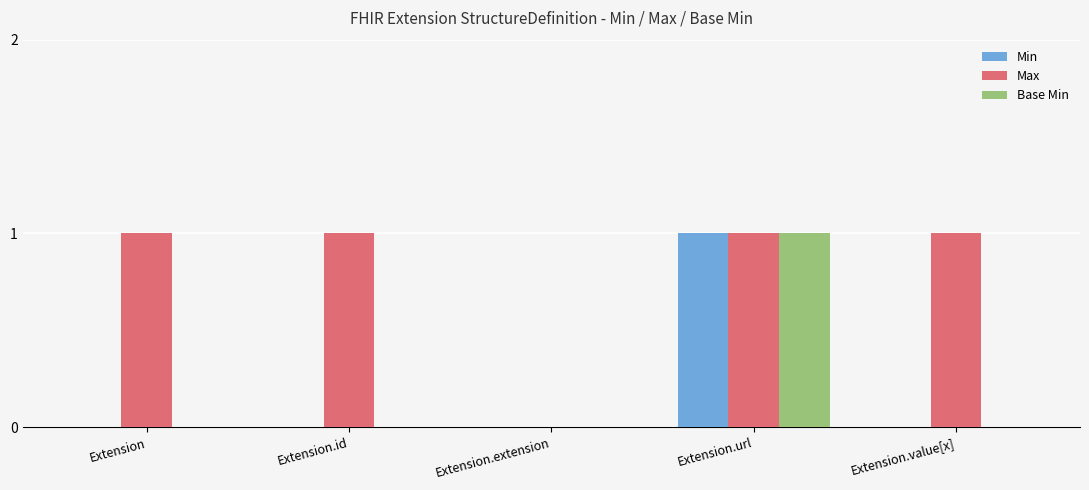

At which label does Base Min reach its peak?

Extension.url